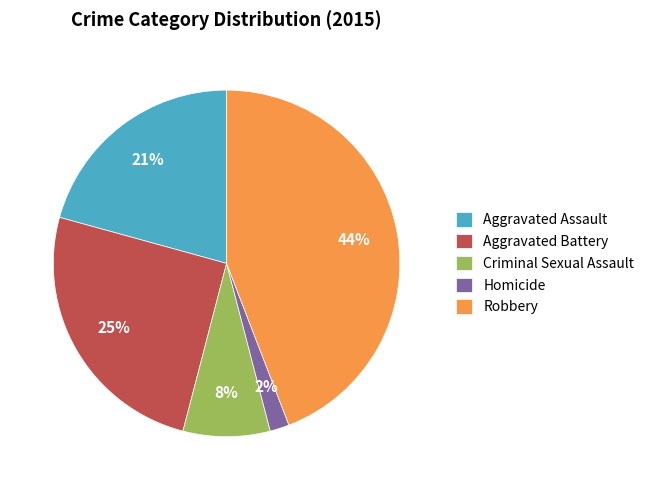

How many slices are in this pie chart?

5